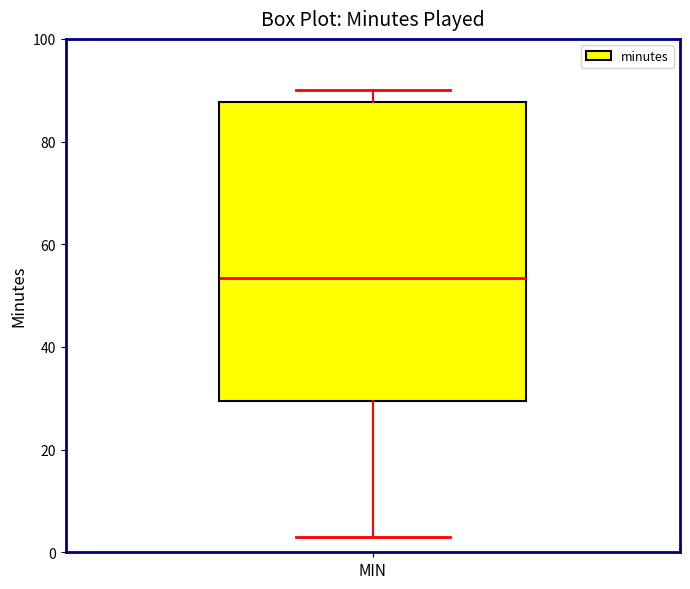

Transcribe this box plot: give where the median line is, the range the box spans, and where the two whiskers end, as read against the y-axis. The values are not printed on the chart, so give them approximately, as read against the axis.

median 54, box 30 to 88, whiskers 4 to 90